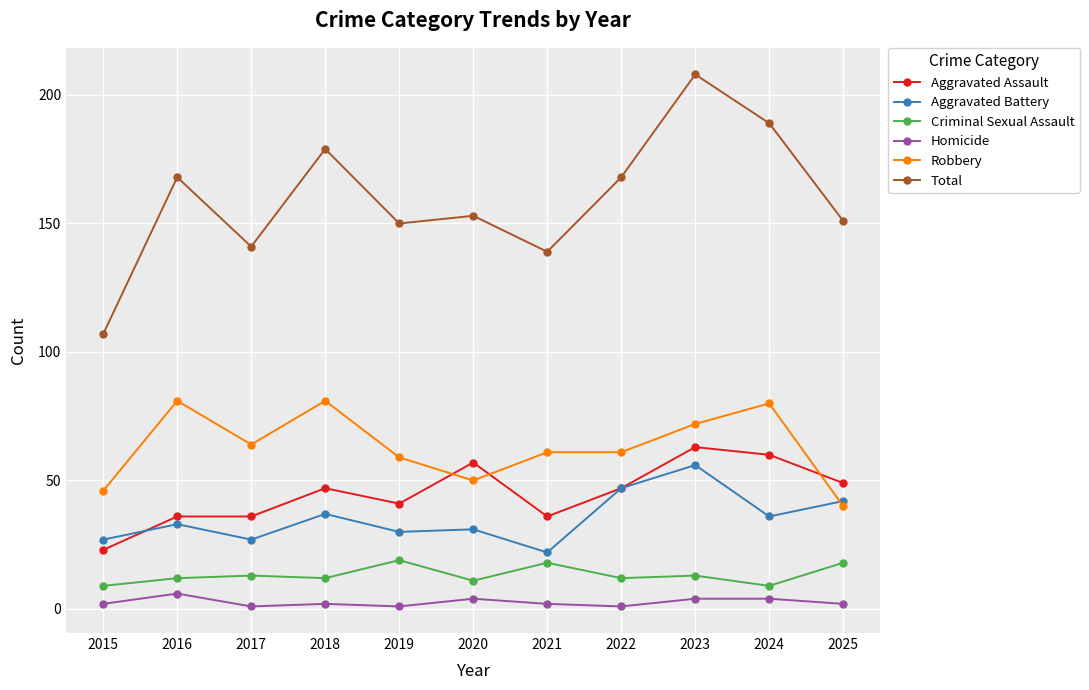

Where does the Total series first go above 153?

2016